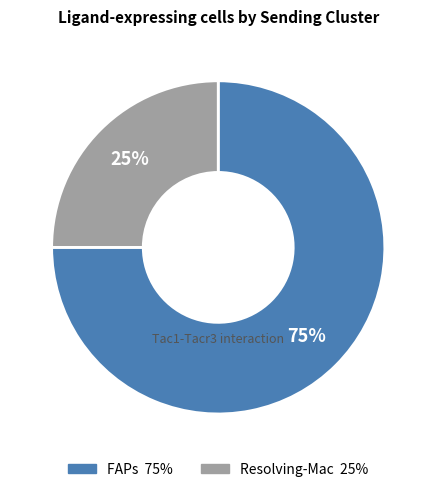

Is it true that FAPs is 75% of the pie?

True